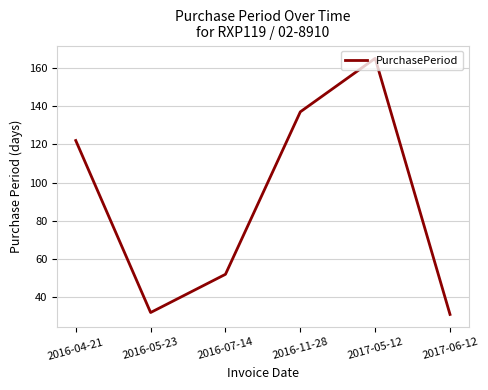

Where is the first local minimum?

2016-05-23